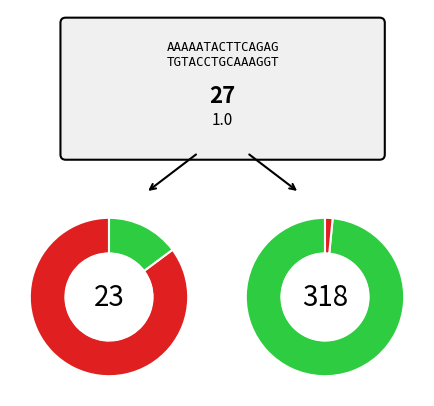

To the nearest percent, what percentage of the pie is Low-Medium?

13%